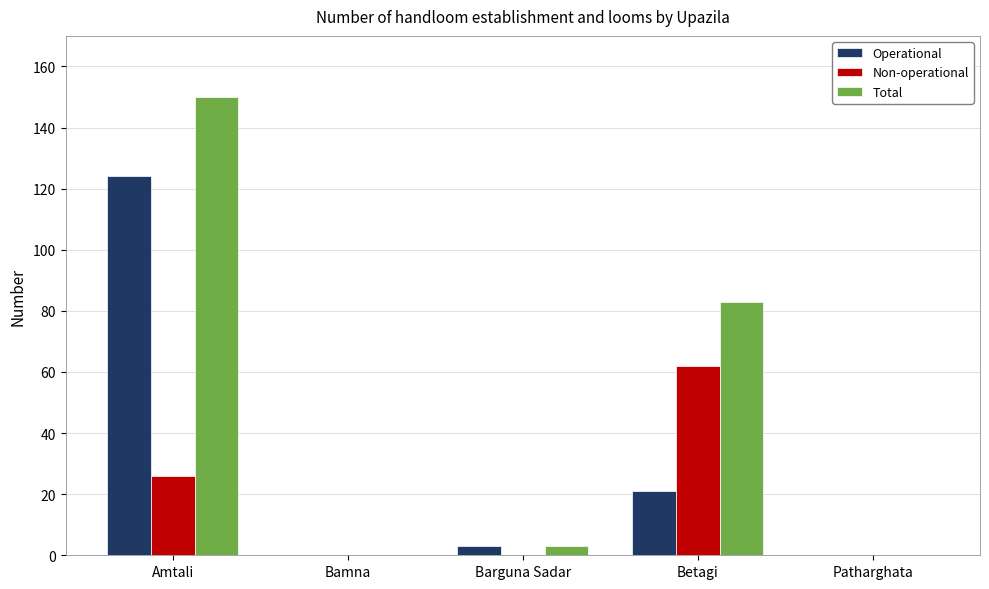

What is the sum of all Non-operational values?

88